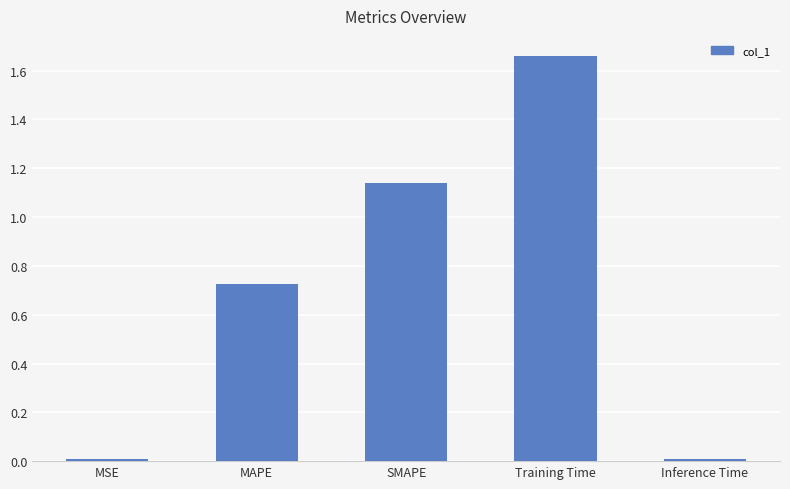

Count the number of categories in the chart.

5